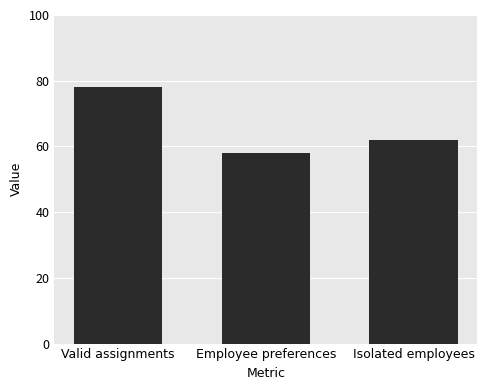

Reading left to right, transcribe all the data shown in this chart.

Valid assignments=78	Employee preferences=58	Isolated employees=62